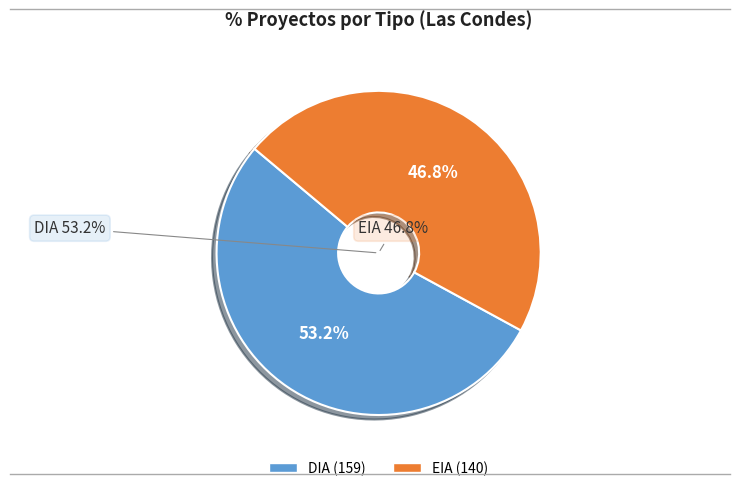

Rank the categories by value from highest to lowest.

DIA, EIA